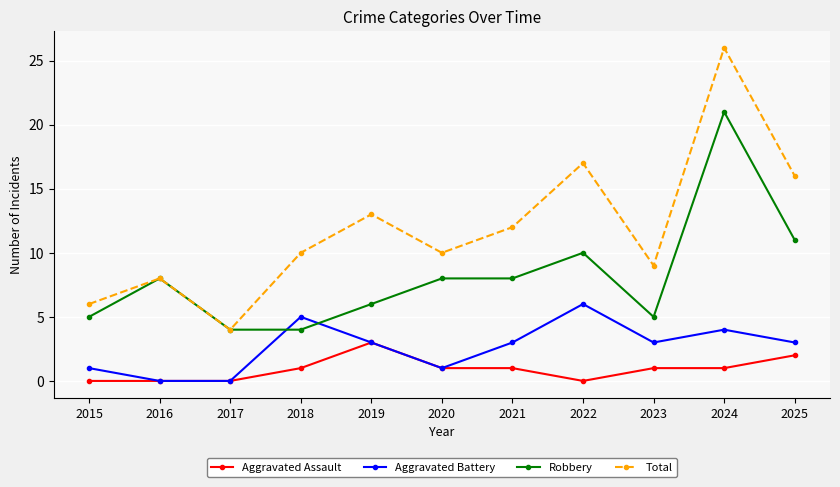

What is the sum of all Total values?

131